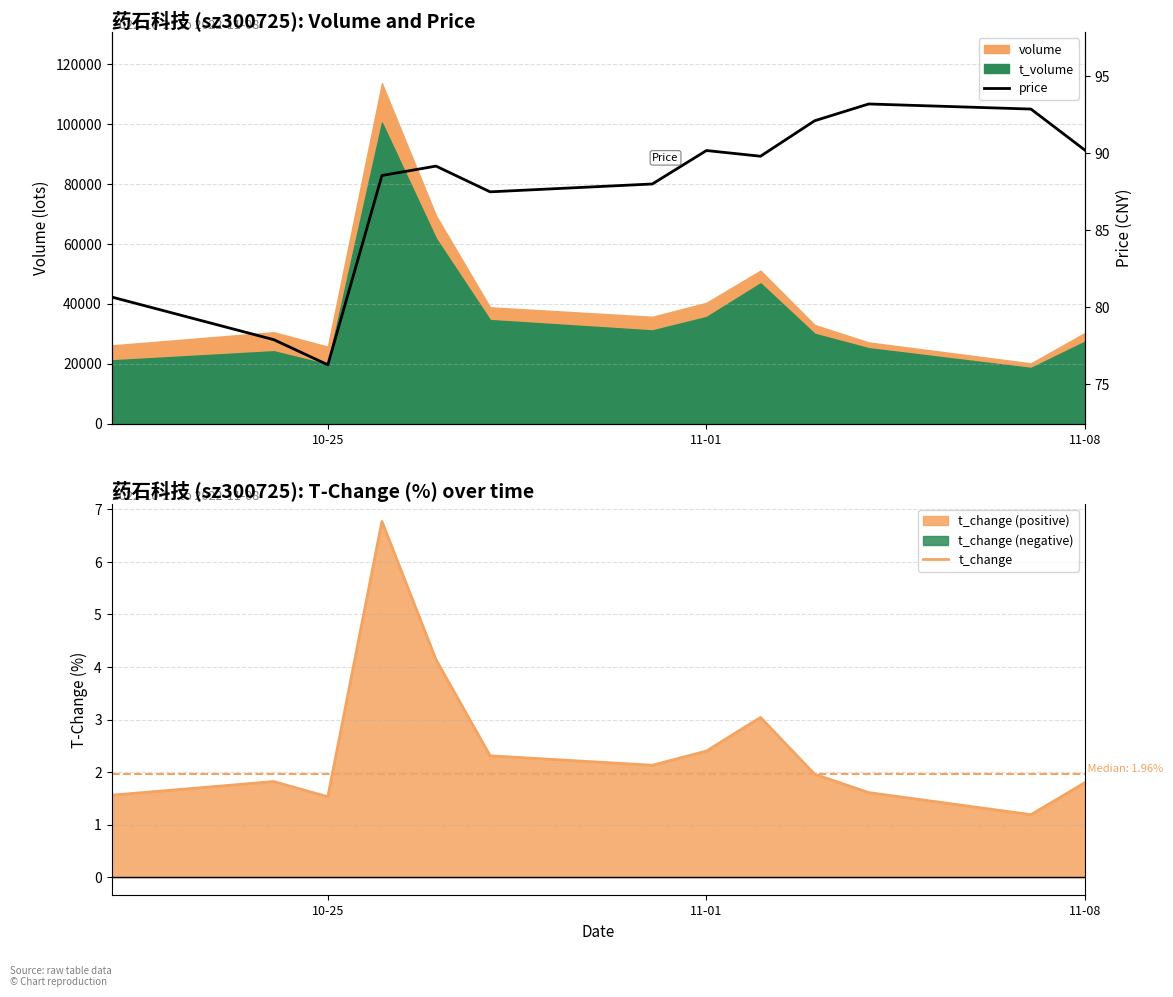

What is the highest value of the t_change series?

6.8